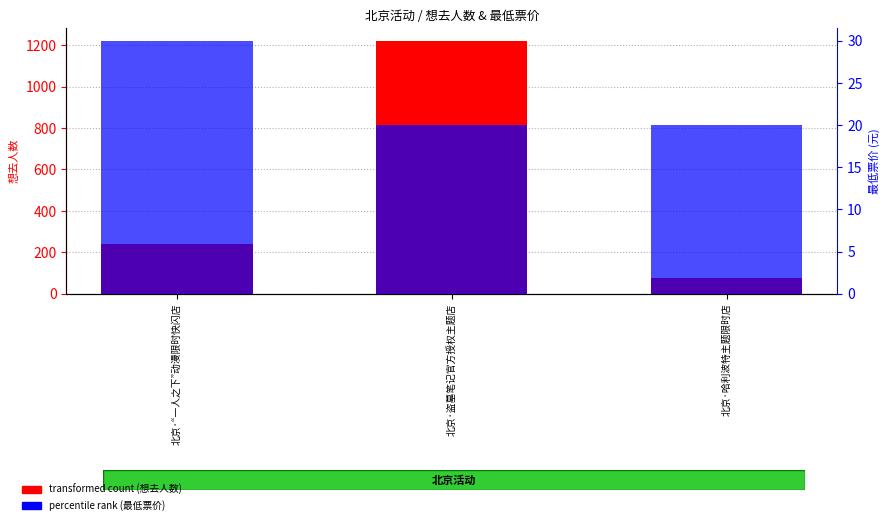

What is the sum of all transformed count (想去人数) values?

1539